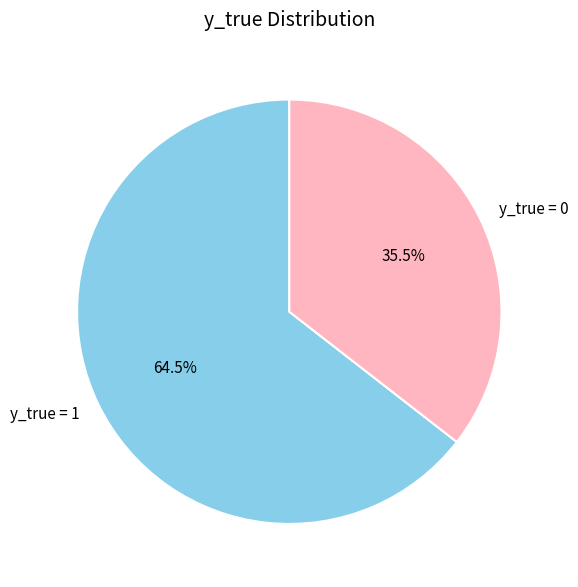

What is the ratio of the value at y_true = 0 to the value at y_true = 1?

0.6